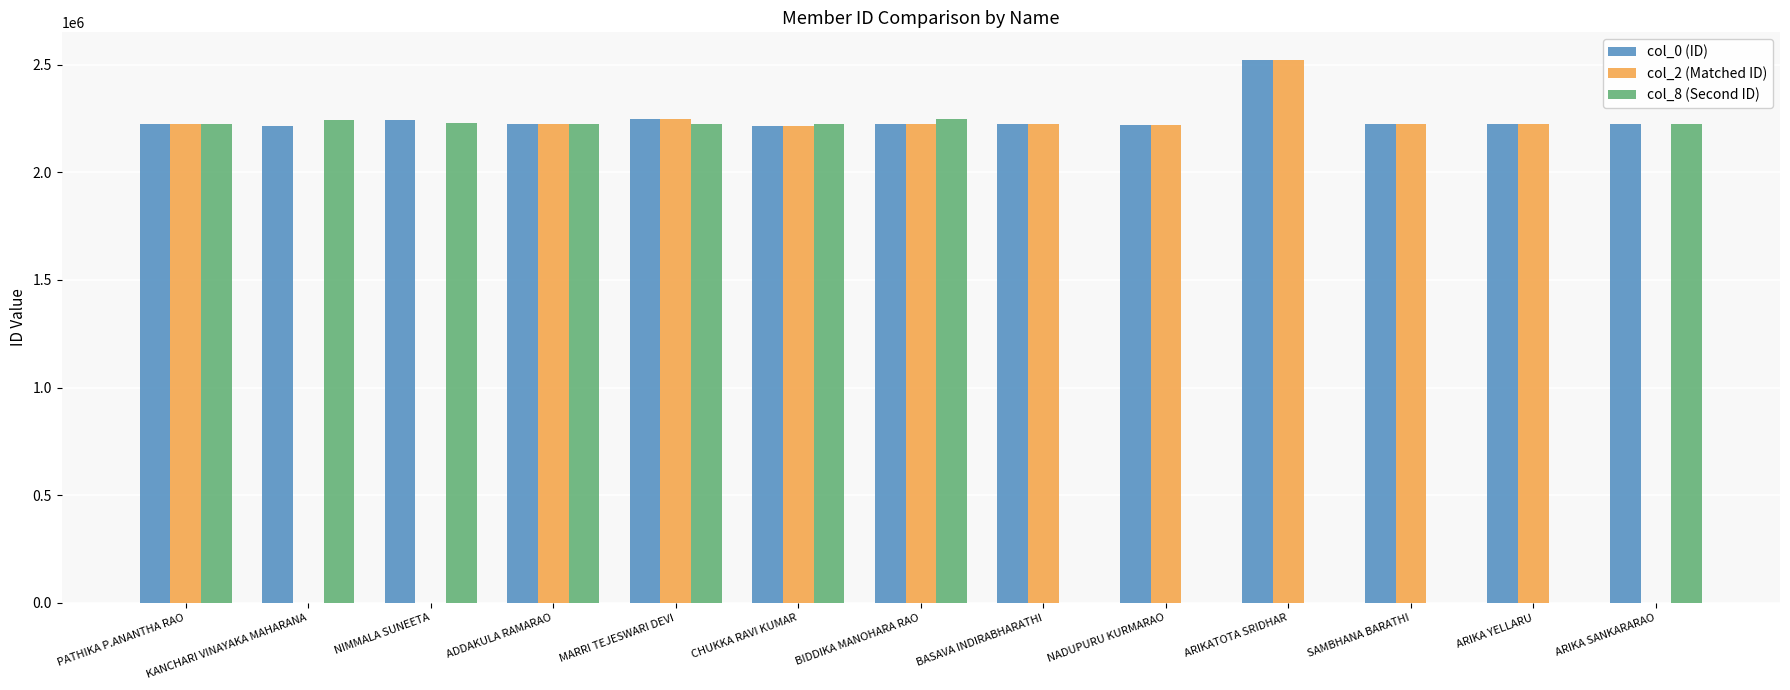

Between CHUKKA RAVI KUMAR and ARIKA SANKARARAO, which series saw the biggest shift?

col_2 (Matched ID)